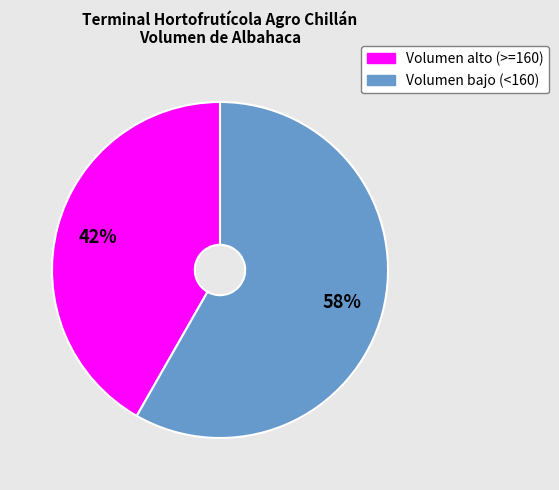

To the nearest percent, what is the average slice percentage?

50%